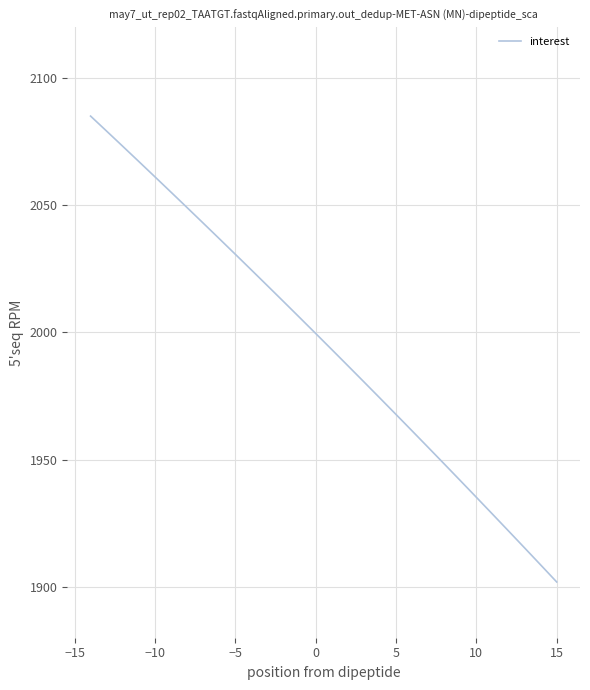

What is the difference between the maximum and minimum values?

183.2